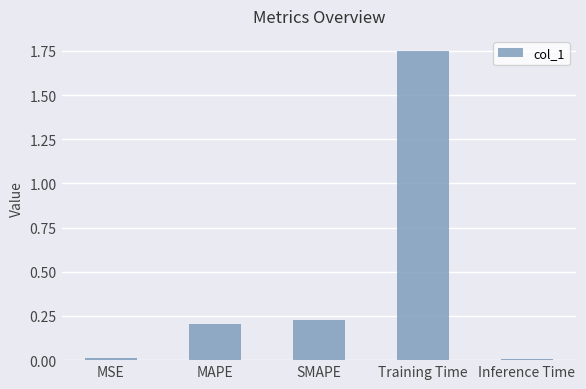

What position from the right is SMAPE?

3